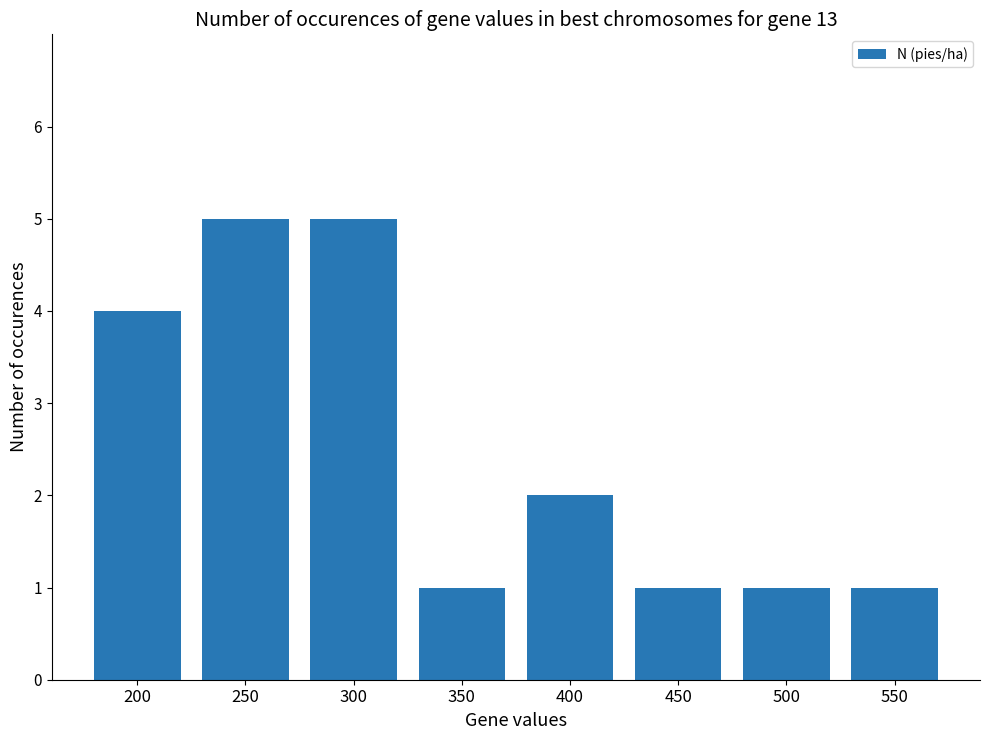

True or false: the data shows 5 at 250.

True